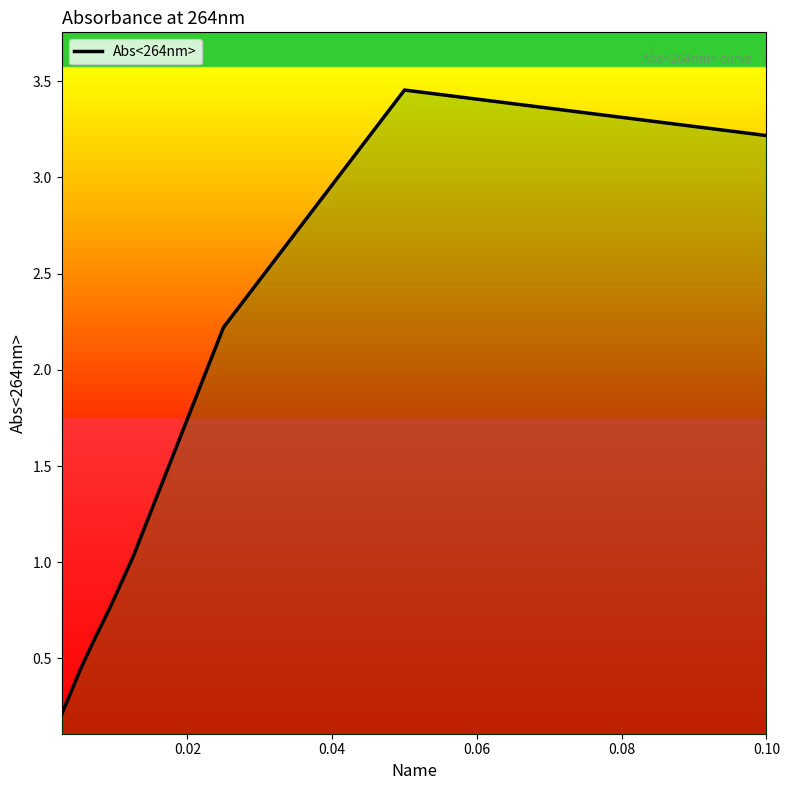

What is the difference between the maximum and minimum values?

3.2